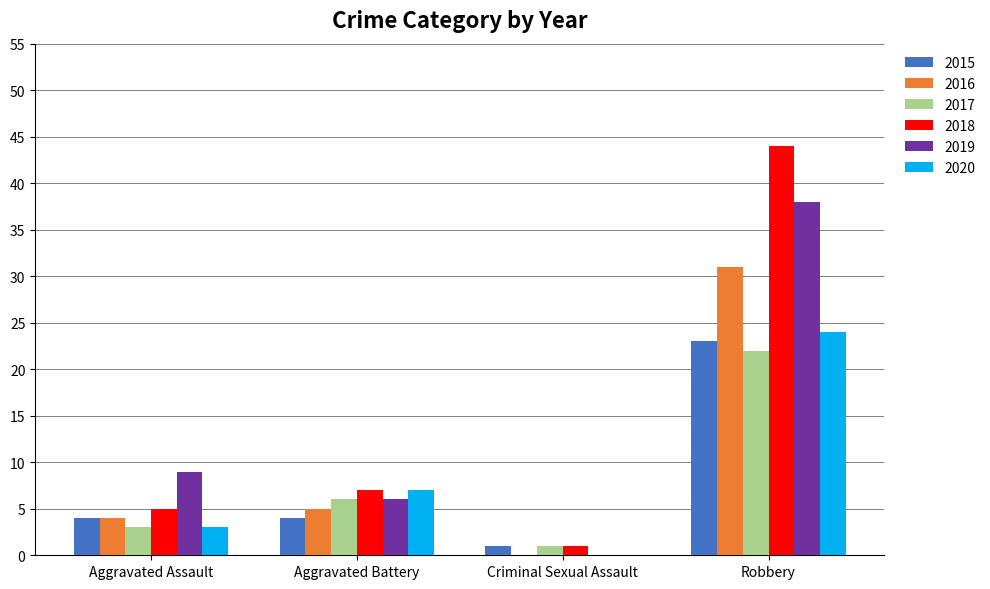

Reading left to right, what are all the values shown in this chart?

2015: Aggravated Assault=4	Aggravated Battery=4	Criminal Sexual Assault=1	Robbery=23
2016: Aggravated Assault=4	Aggravated Battery=5	Criminal Sexual Assault=0	Robbery=31
2017: Aggravated Assault=3	Aggravated Battery=6	Criminal Sexual Assault=1	Robbery=22
2018: Aggravated Assault=5	Aggravated Battery=7	Criminal Sexual Assault=1	Robbery=44
2019: Aggravated Assault=9	Aggravated Battery=6	Criminal Sexual Assault=0	Robbery=38
2020: Aggravated Assault=3	Aggravated Battery=7	Criminal Sexual Assault=0	Robbery=24